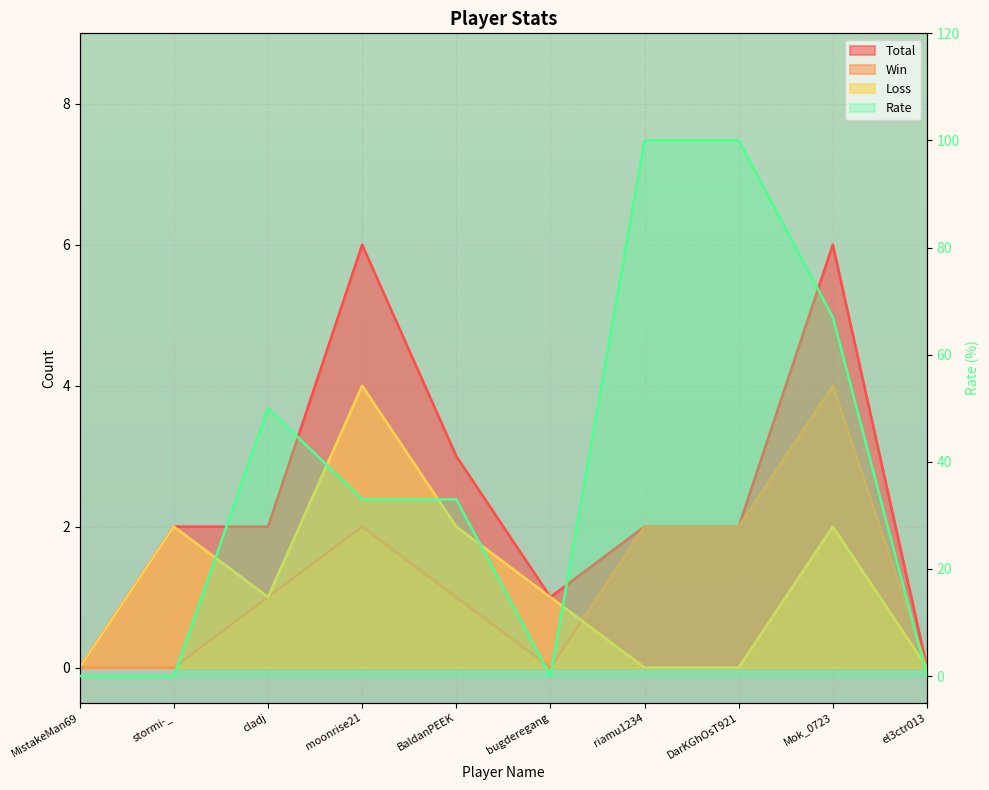

Count the number of data series in this chart.

4